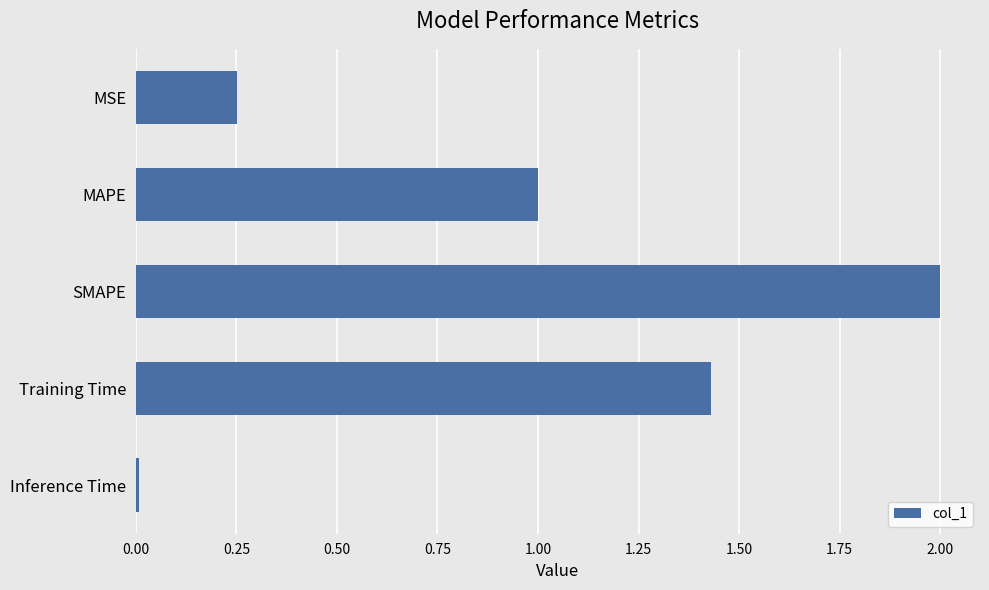

How many bars are there in total?

5